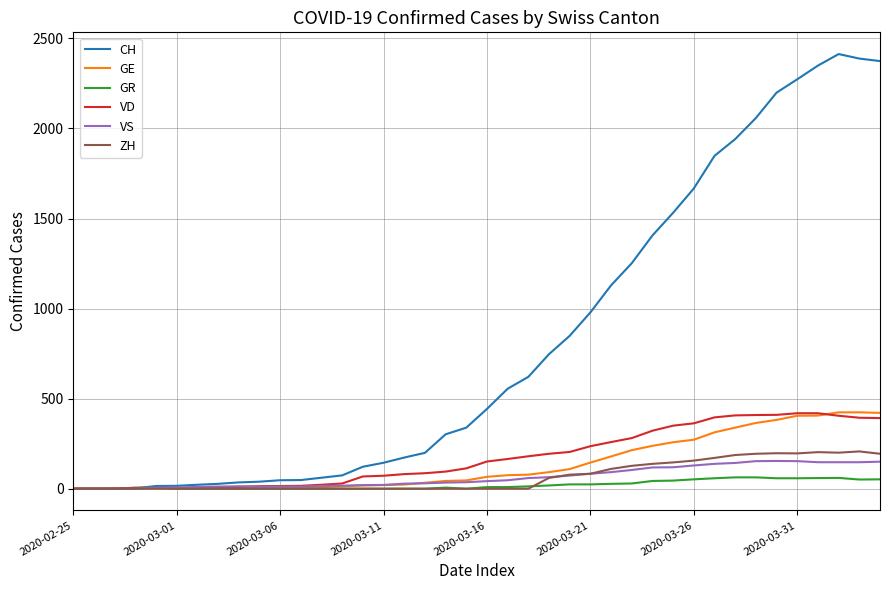

Which series has the largest total across all categories?

CH